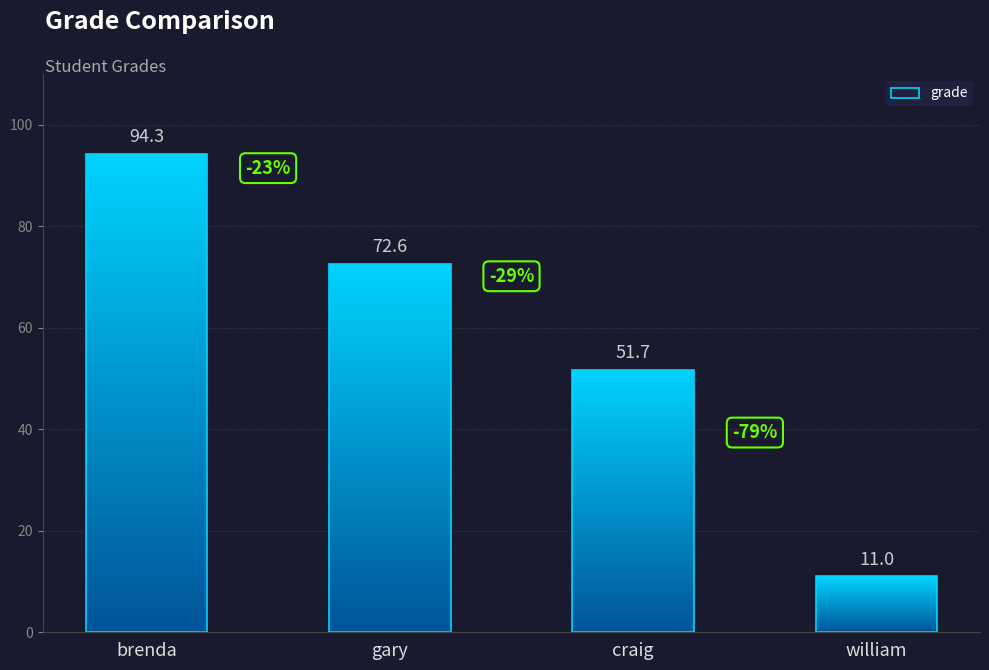

True or false: the data shows 72.6 at gary.

True